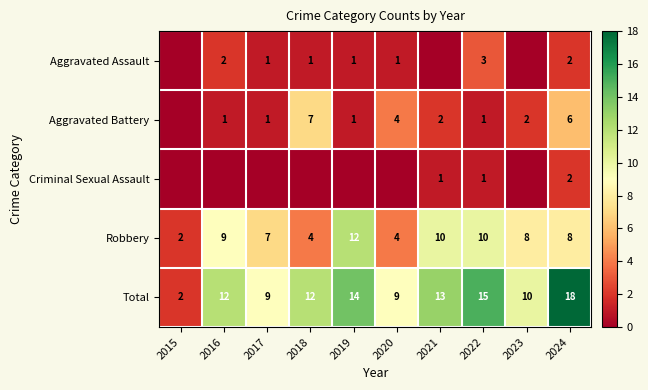

Is the value of Robbery at 2023 greater than the value of Aggravated Battery at 2020?

Yes